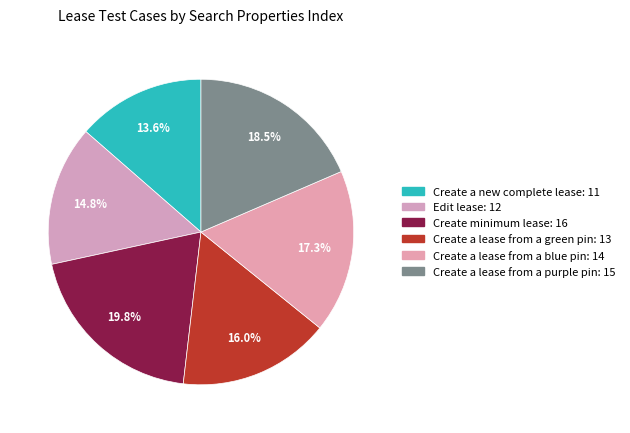

How many segments does this pie chart have?

6